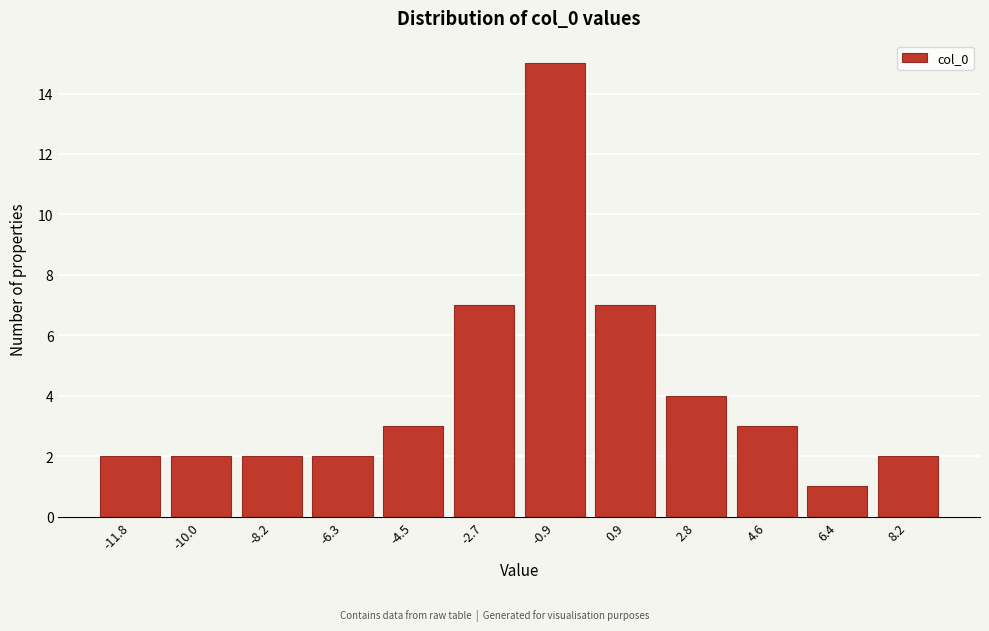

Reading left to right, what are all the values shown in this chart?

2	2	2	2	3	7	15	7	4	3	1	2